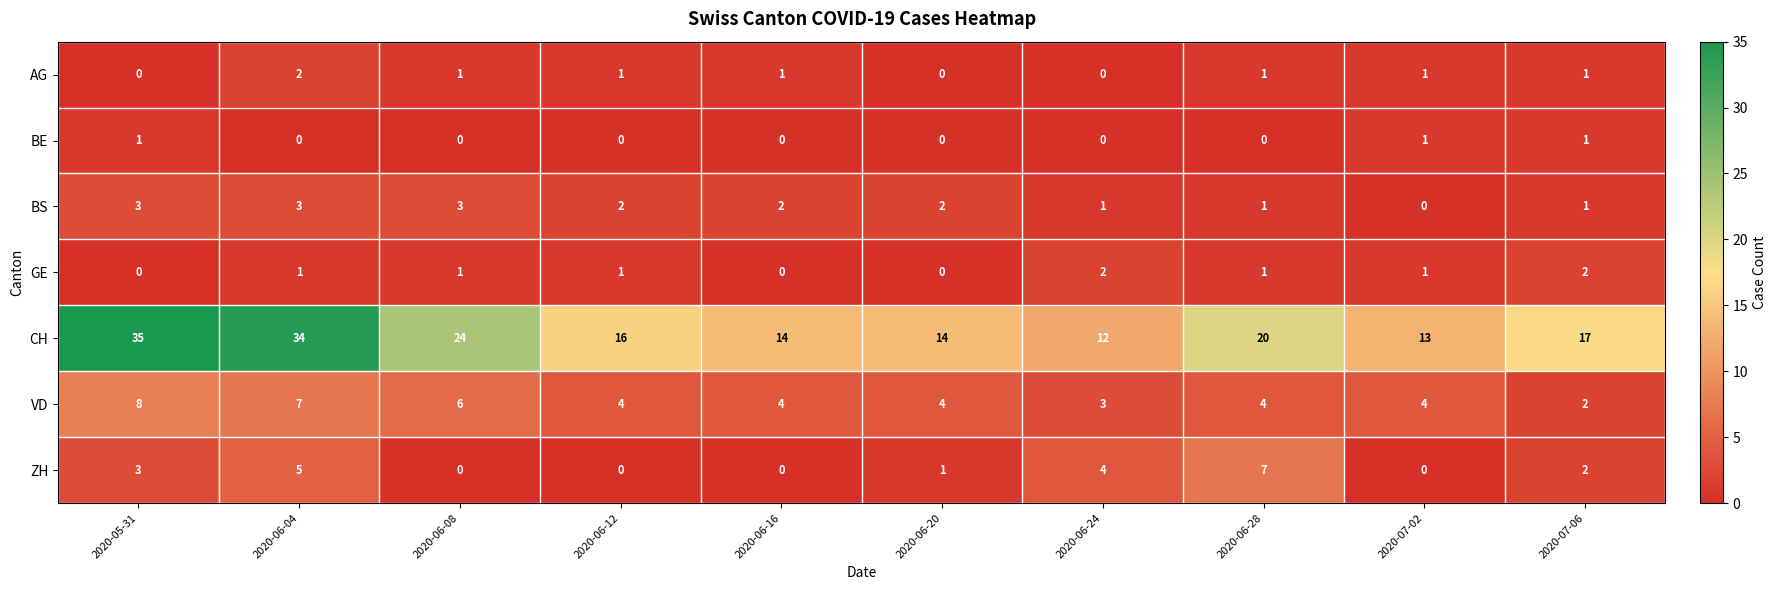

Where does the CH series first go above 17?

2020-05-31